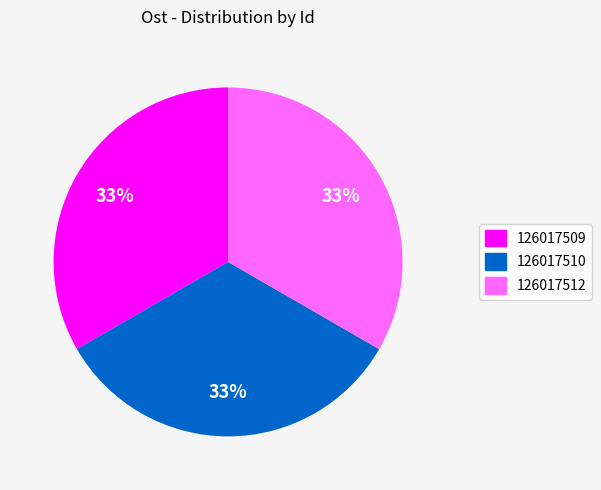

Is the sum of 126017512 and 126017509 greater than half?

Yes